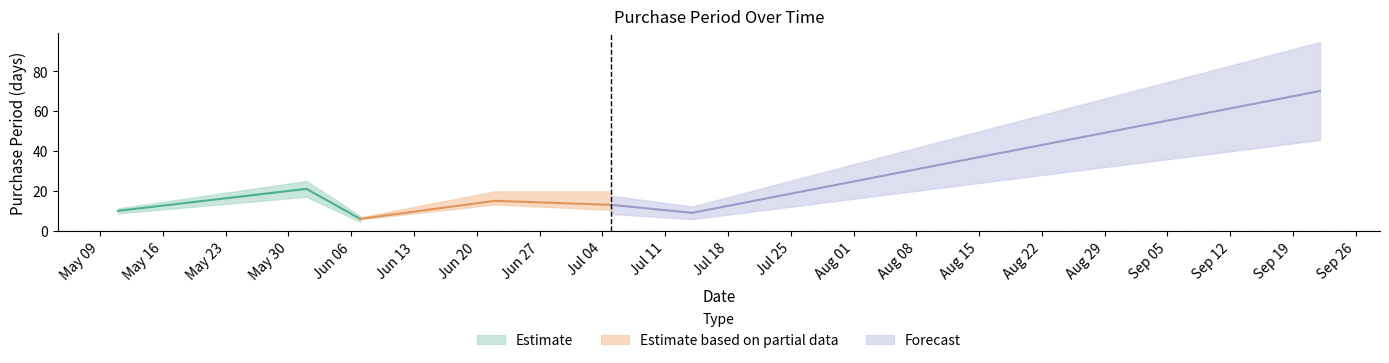

Reading left to right, what are all the values shown in this chart?

10	21	6	15	13	9	70